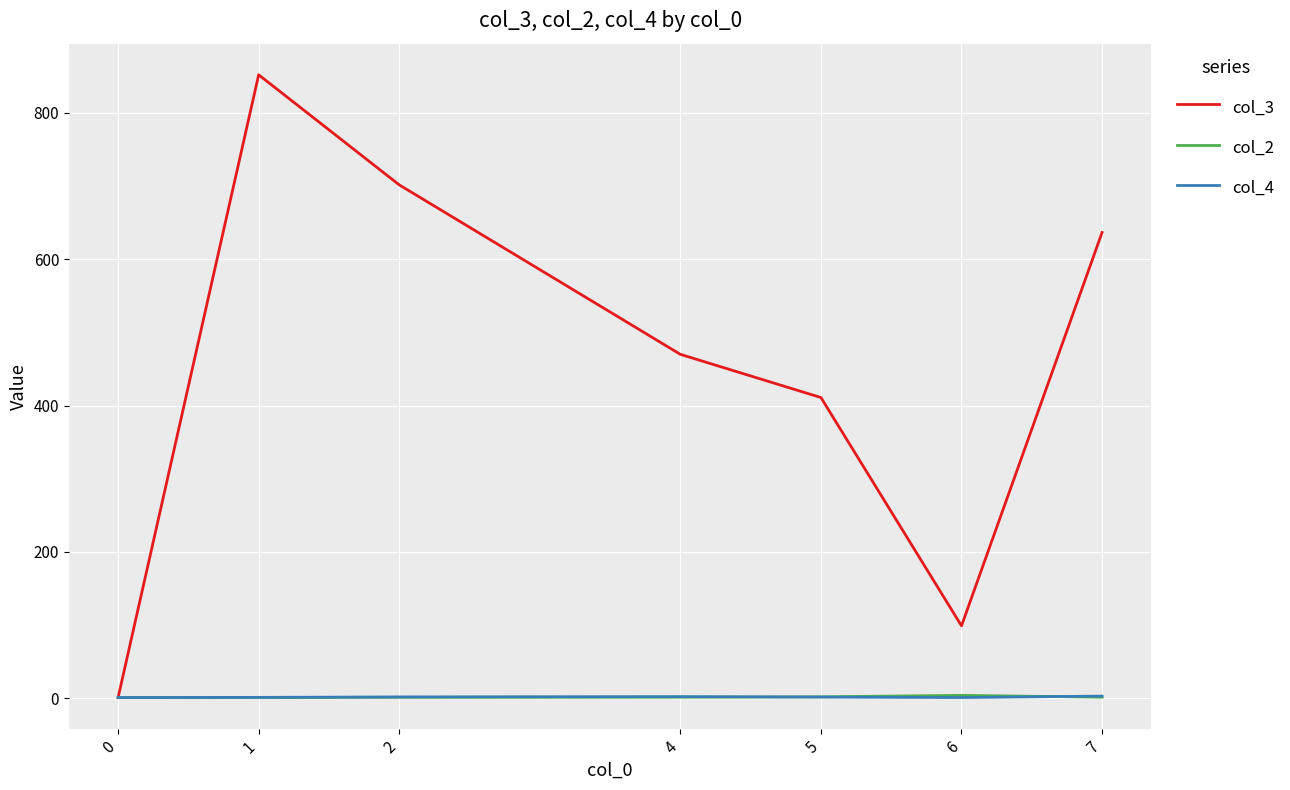

Is it true that col_3 equals 231.7 at 7?

False